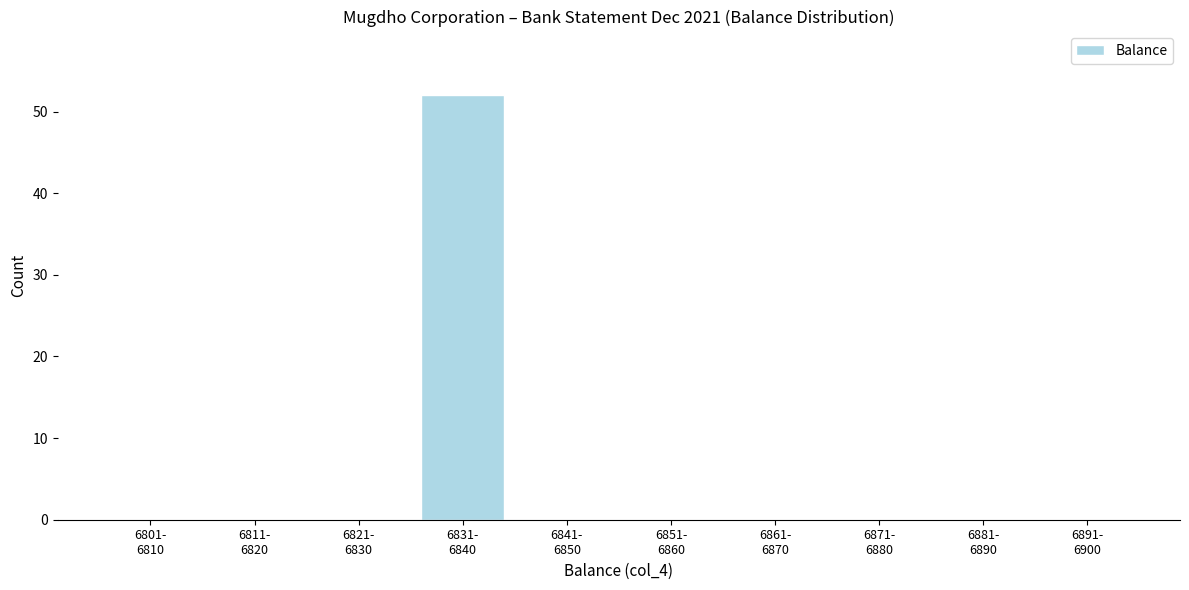

What is the maximum value shown in the chart?

52